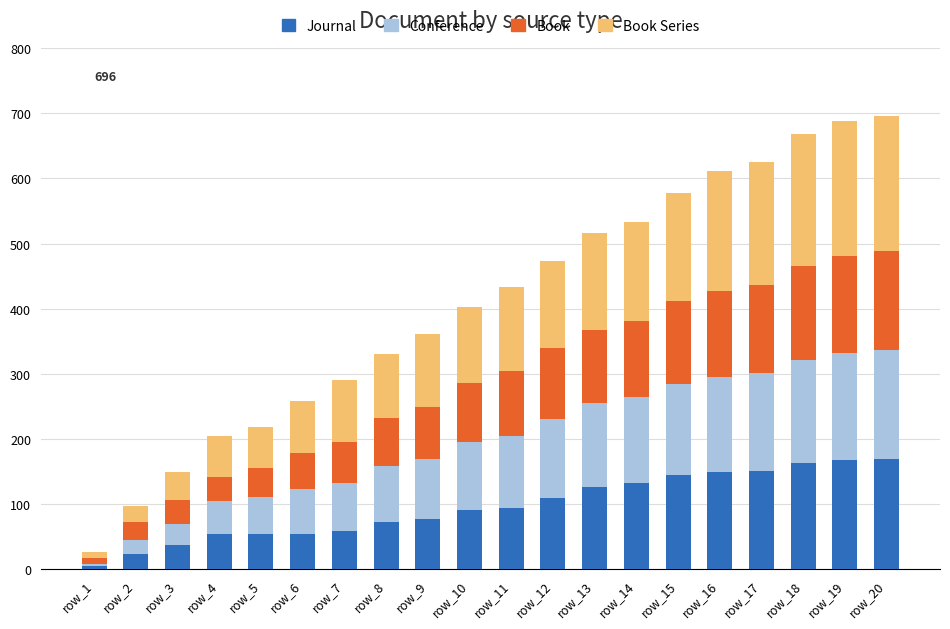

The value of col_9 at row_19 is 149. True or false?

True